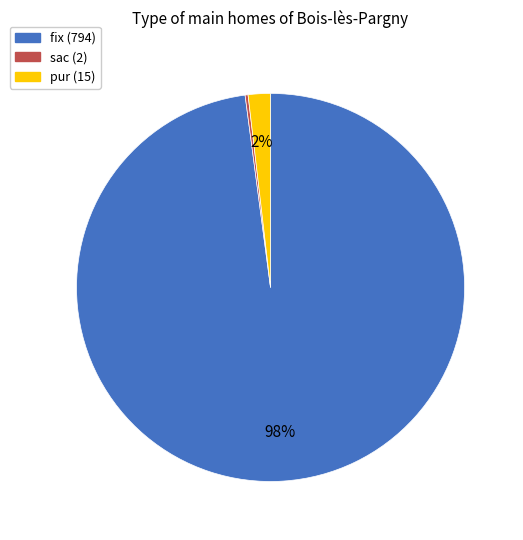

To the nearest percent, what is the average slice percentage?

33%